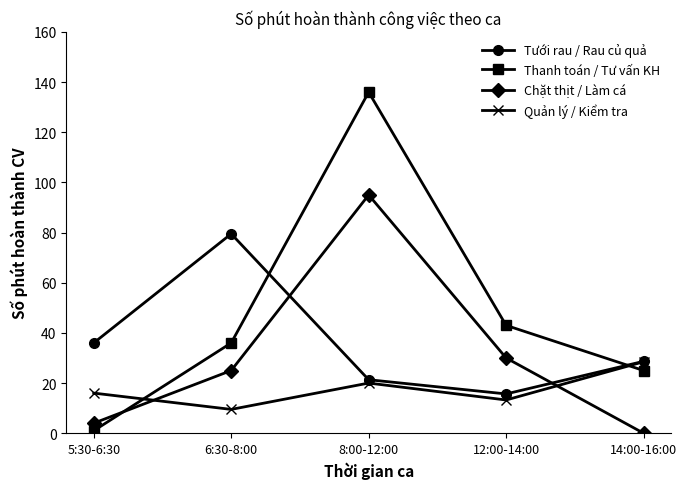

How many series are shown in this chart?

4